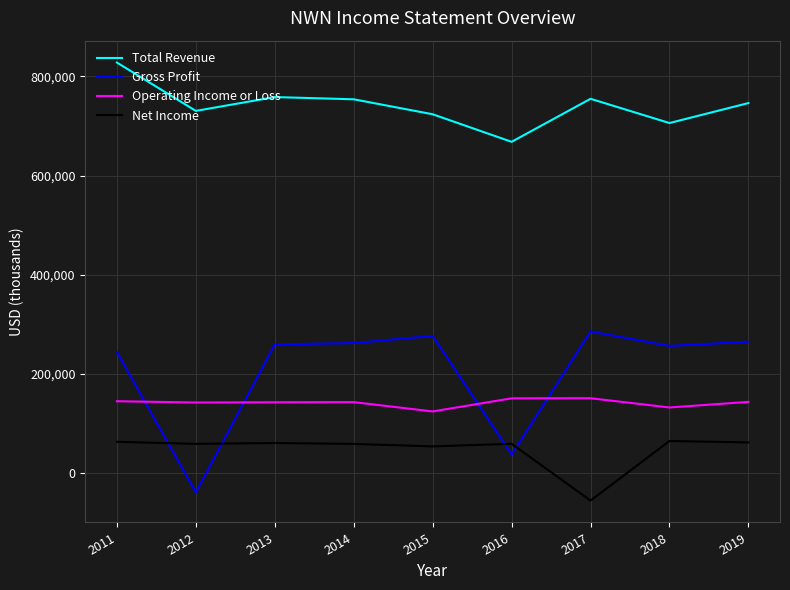

The value of Net Income at 2014 is 58700. True or false?

True